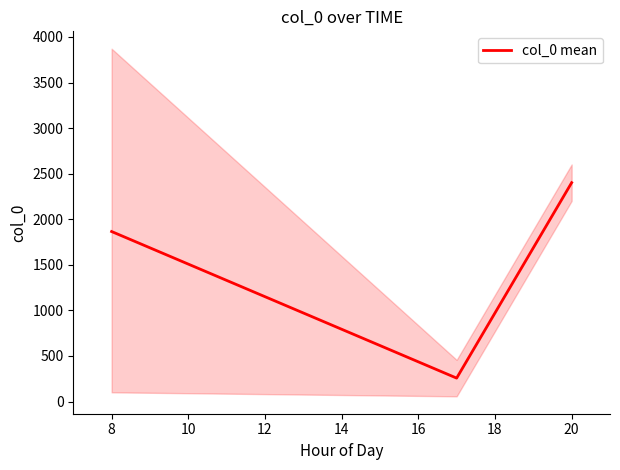

Is this an area chart (filled region under the line)?

No